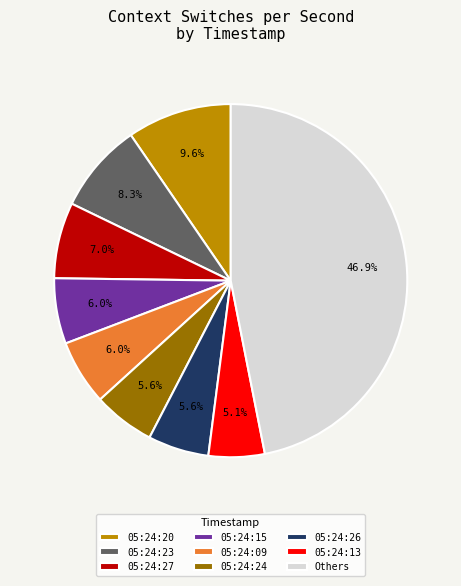

Which has a higher value, 05:24:27 or 05:24:26?

05:24:27